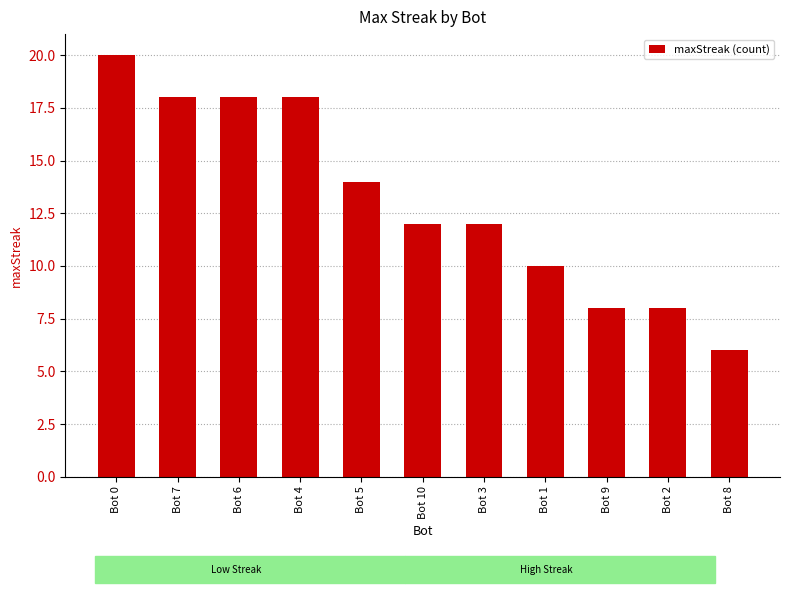

What is the sum of all values?

144